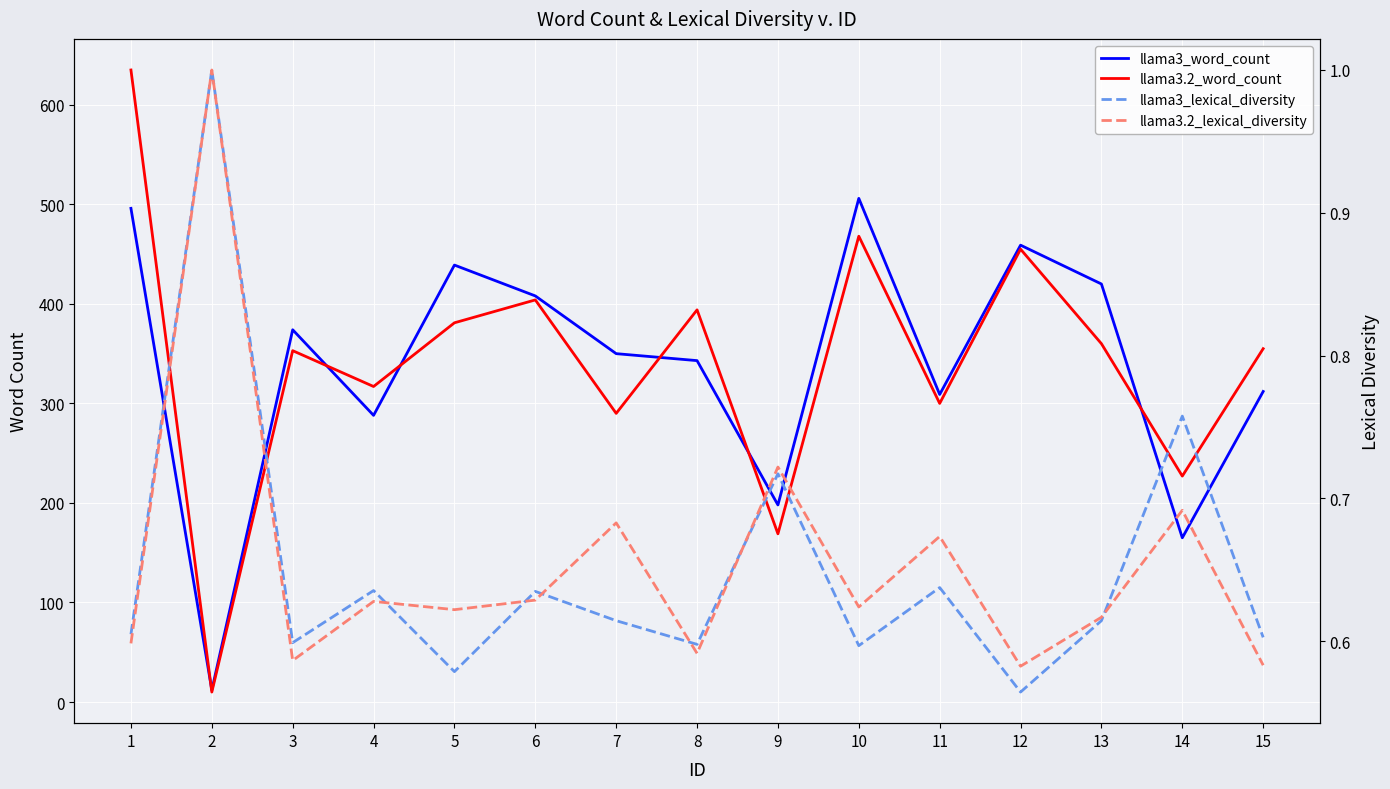

Which series has the largest range (max minus min)?

llama3.2_word_count